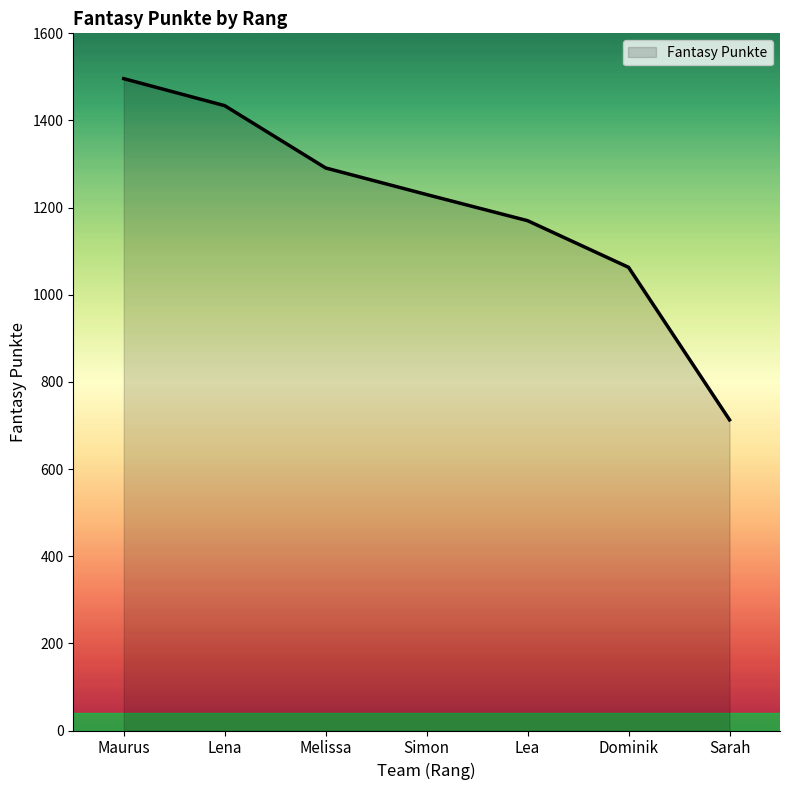

The chart shows a value of 1063 at Dominik. True or false?

True